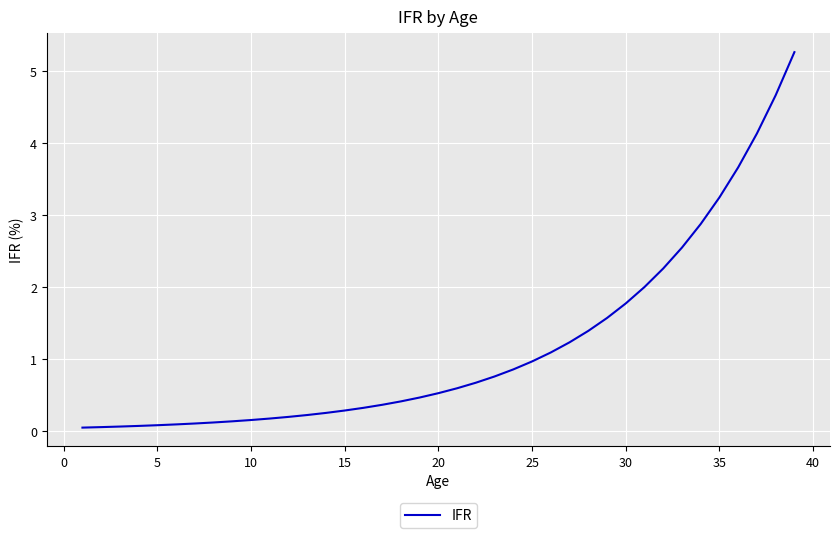

What is the greatest value displayed?

5.3